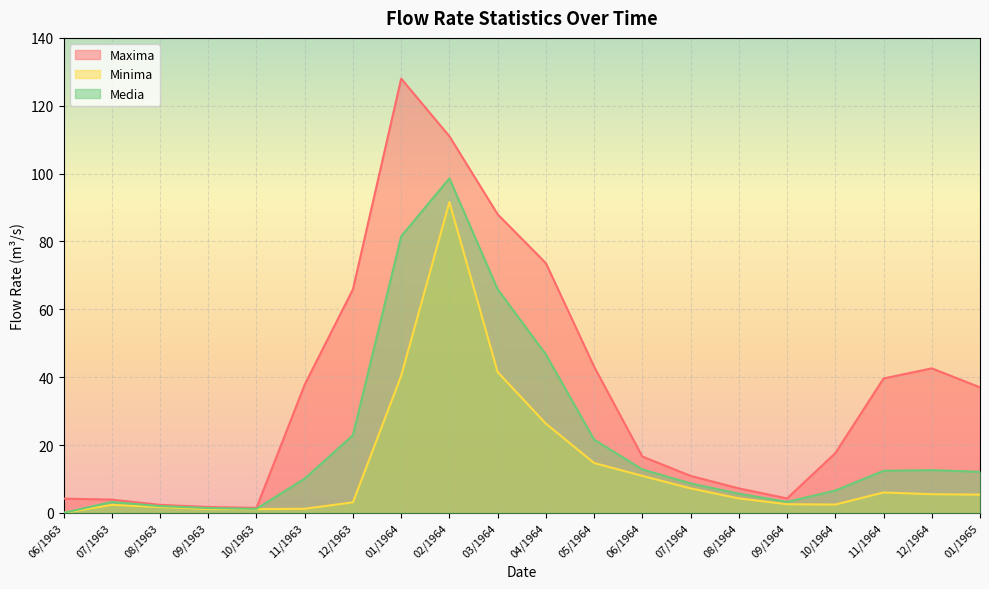

Which series has the largest range (max minus min)?

Maxima